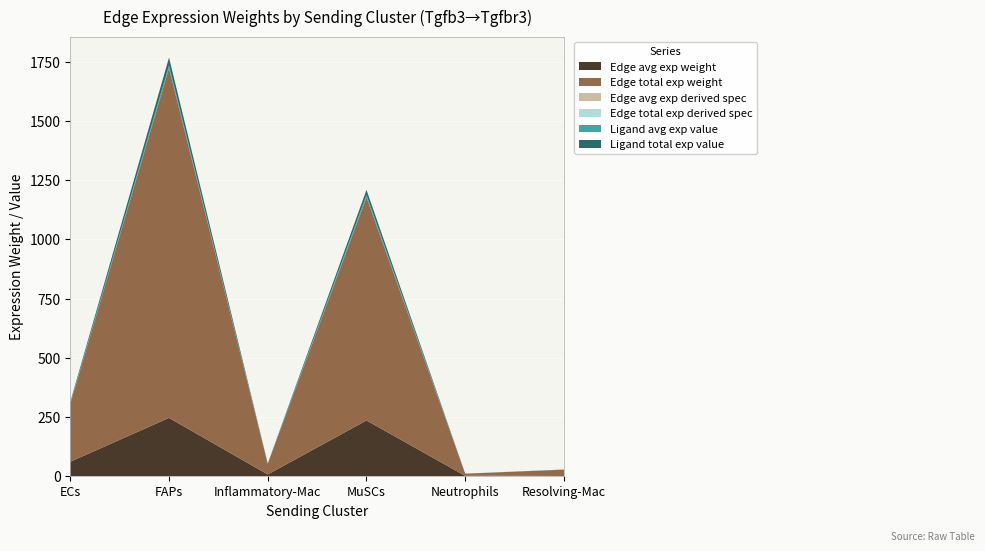

Reading left to right, extract all data points from this chart.

Edge avg exp weight: ECs=61.1	FAPs=246.3	Inflammatory-Mac=7.5	MuSCs=235.5	Neutrophils=1.5	Resolving-Mac=3.9
Edge total exp weight: ECs=244.4	FAPs=1477.9	Inflammatory-Mac=44.8	MuSCs=942.2	Neutrophils=9.1	Resolving-Mac=23.7
Edge avg exp derived spec: ECs=0.0	FAPs=0.1	Inflammatory-Mac=0.0	MuSCs=0.1	Neutrophils=0.0	Resolving-Mac=0.0
Edge total exp derived spec: ECs=0.0	FAPs=0.1	Inflammatory-Mac=0.0	MuSCs=0.1	Neutrophils=0.0	Resolving-Mac=0.0
Ligand avg exp value: ECs=2.7	FAPs=11.0	Inflammatory-Mac=0.3	MuSCs=10.5	Neutrophils=0.1	Resolving-Mac=0.2
Ligand total exp value: ECs=5.5	FAPs=33.1	Inflammatory-Mac=1.0	MuSCs=21.1	Neutrophils=0.2	Resolving-Mac=0.5